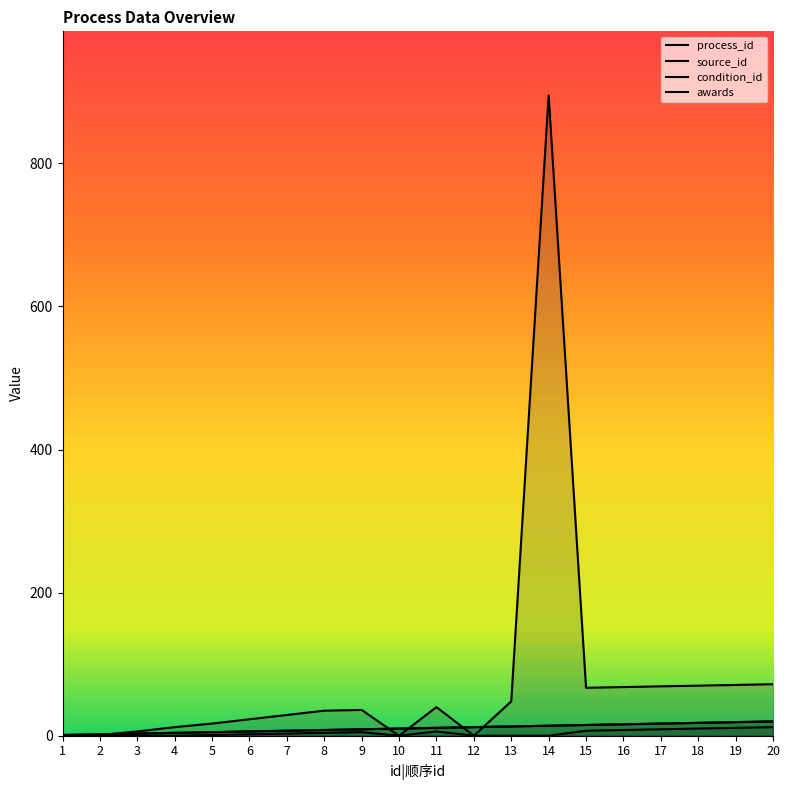

At how many categories does at least one series exceed 863?

1